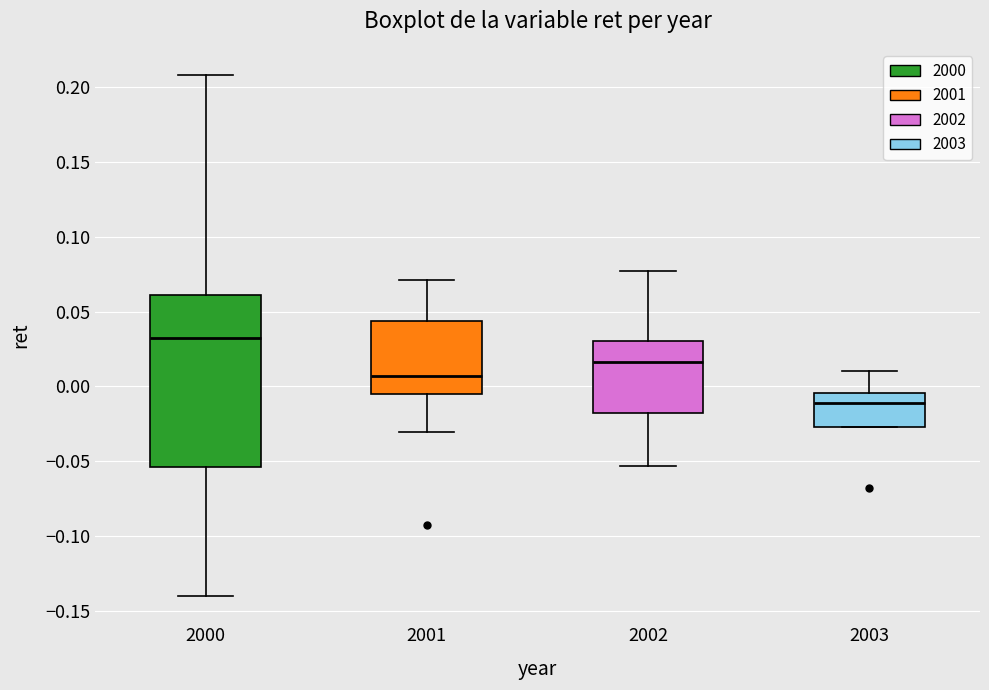

Which box is the tallest, from its lower edge to its upper edge?

2000